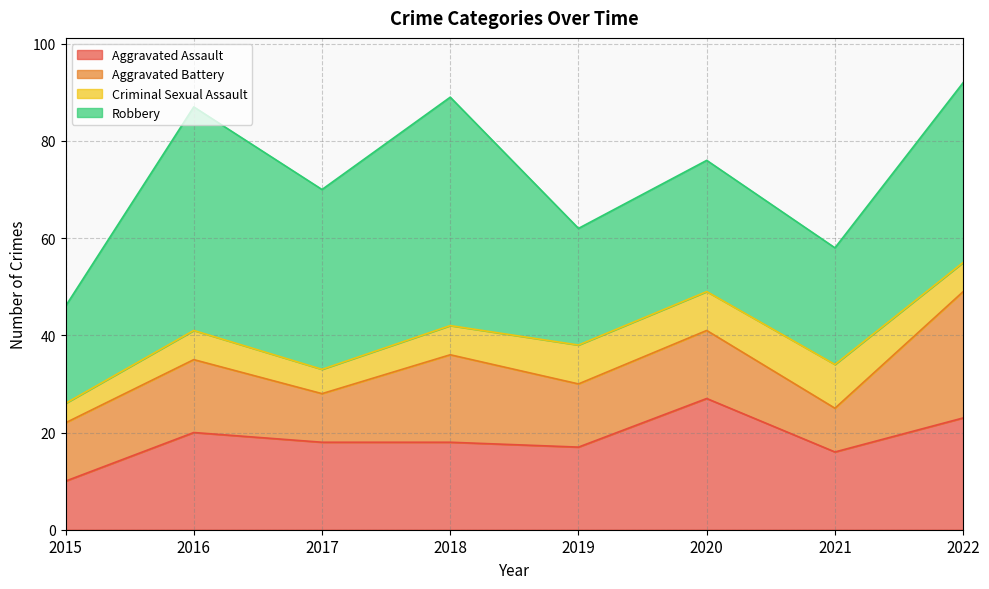

True or false: Aggravated Assault and Criminal Sexual Assault cross at least once.

False